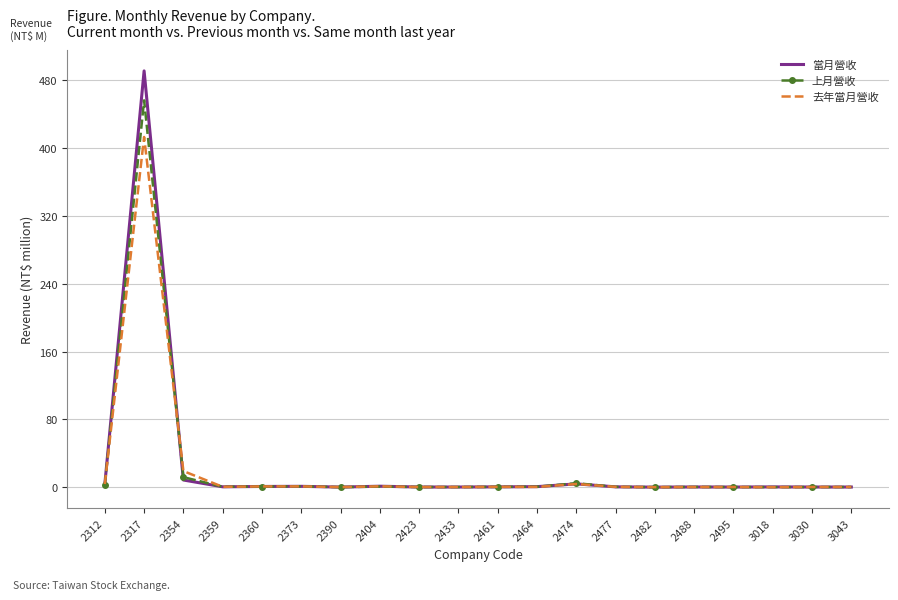

Which label corresponds to the largest value in the chart?

2317